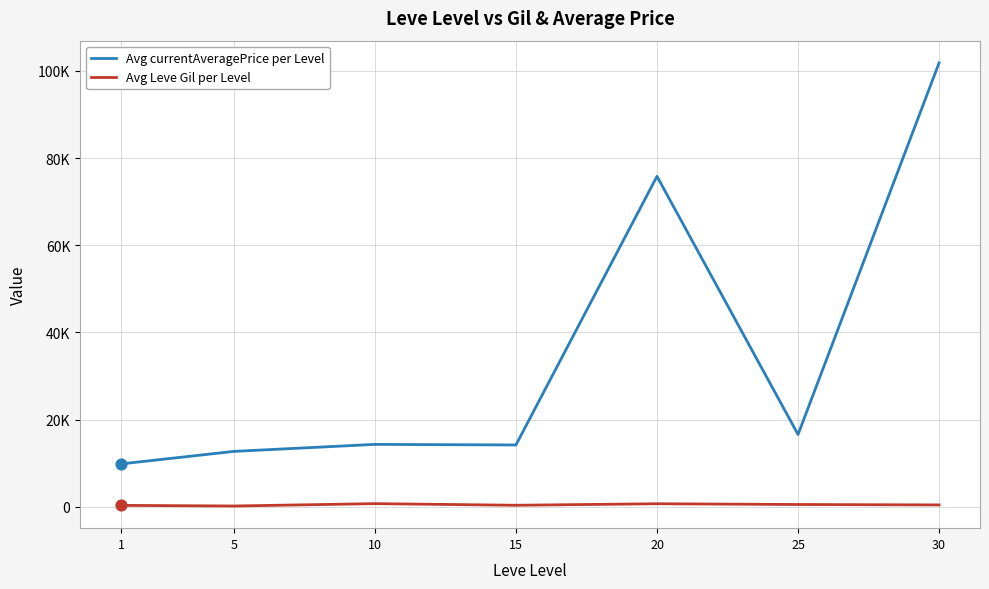

At which category is the sum across all series the highest?

30